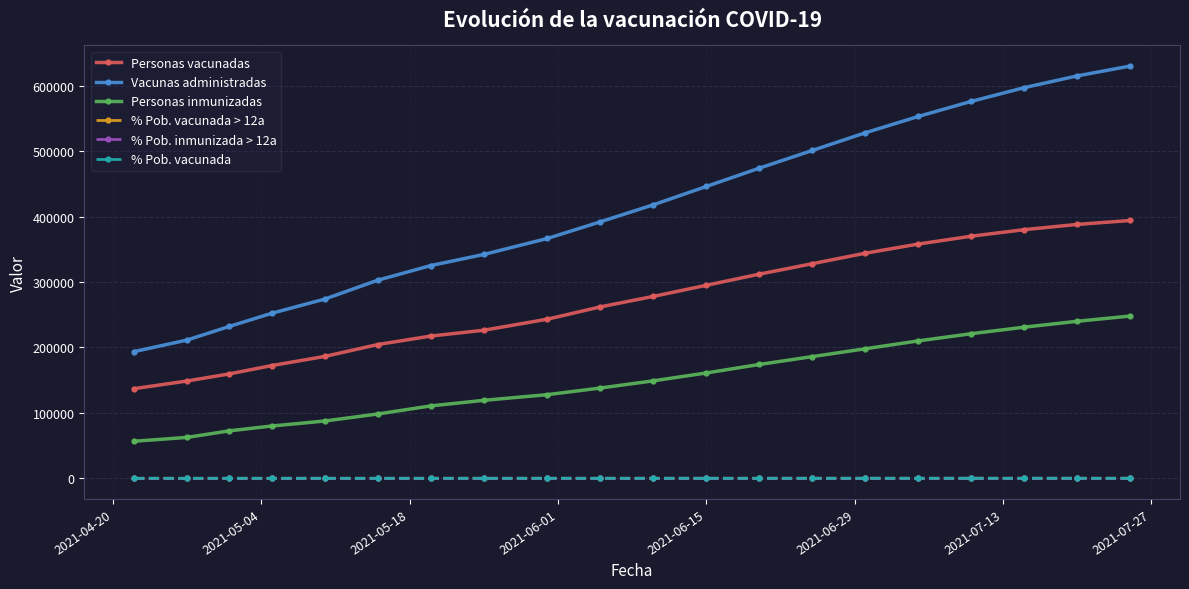

Which series has the widest spread of values?

Vacunas administradas